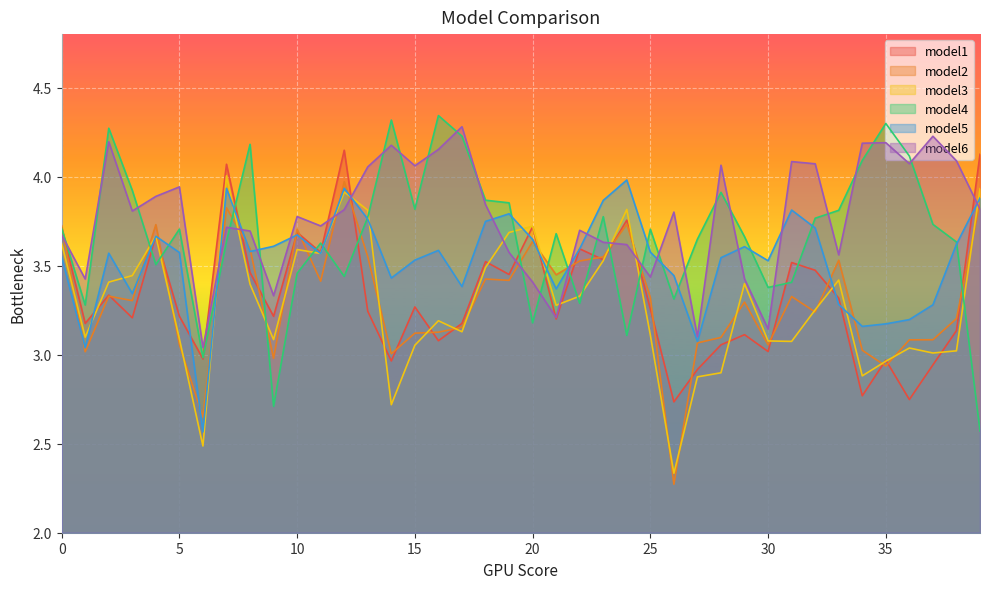

At which category does model4 reach its first local peak?

2